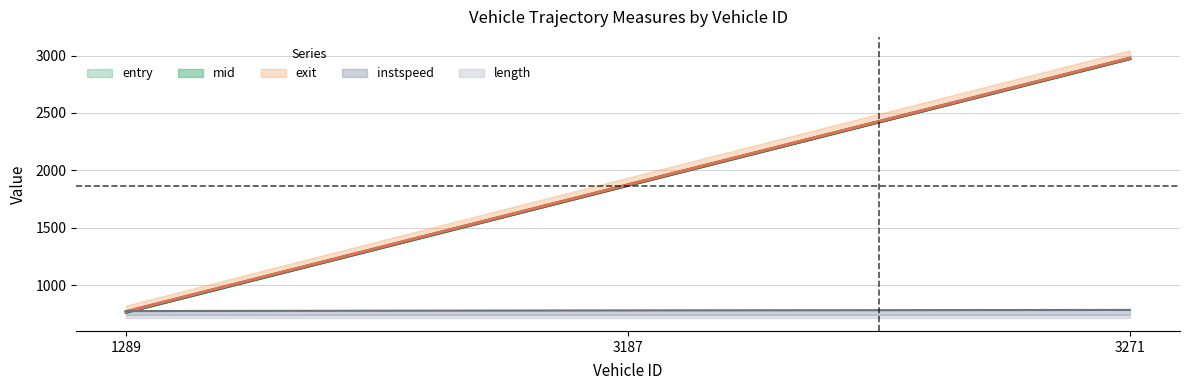

What is the difference between the maximum and minimum values in the mid series?

2207.4